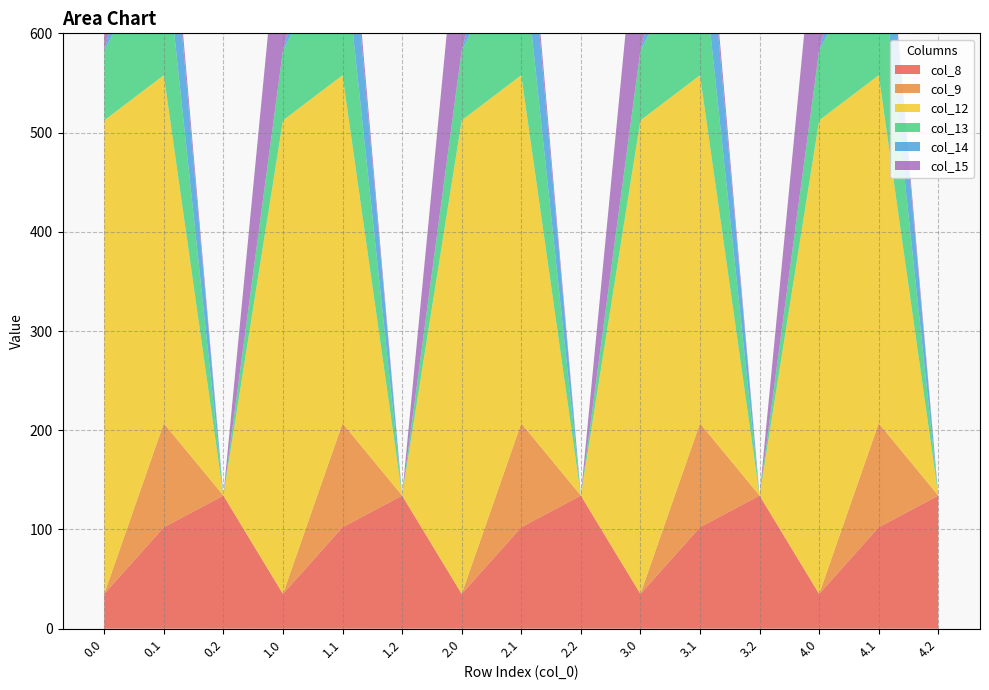

Reading left to right, extract all data points from this chart.

col_8: 0.0=35.0	0.1=102.3	0.2=134.2	1.0=35.0	1.1=102.3	1.2=134.2	2.0=35.0	2.1=102.3	2.2=134.2	3.0=35.0	3.1=102.3	3.2=134.2	4.0=35.0	4.1=102.3	4.2=134.2
col_9: 0.0=0.0	0.1=104.8	0.2=0.0	1.0=0.0	1.1=104.8	1.2=0.0	2.0=0.0	2.1=104.8	2.2=0.0	3.0=0.0	3.1=104.8	3.2=0.0	4.0=0.0	4.1=104.8	4.2=0.0
col_12: 0.0=477.2	0.1=350.8	0.2=0.0	1.0=477.2	1.1=350.8	1.2=0.0	2.0=477.2	2.1=350.8	2.2=0.0	3.0=477.2	3.1=350.8	3.2=0.0	4.0=477.2	4.1=350.8	4.2=0.0
col_13: 0.0=70.2	0.1=141.2	0.2=0.0	1.0=70.2	1.1=141.2	1.2=0.0	2.0=70.2	2.1=141.2	2.2=0.0	3.0=70.2	3.1=141.2	3.2=0.0	4.0=70.2	4.1=141.2	4.2=0.0
col_14: 0.0=0.3	0.1=105.5	0.2=0.0	1.0=0.3	1.1=105.5	1.2=0.0	2.0=0.3	2.1=105.5	2.2=0.0	3.0=0.3	3.1=105.5	3.2=0.0	4.0=0.3	4.1=105.5	4.2=0.0
col_15: 0.0=172.8	0.1=17.3	0.2=0.0	1.0=172.8	1.1=17.3	1.2=0.0	2.0=172.8	2.1=17.3	2.2=0.0	3.0=172.8	3.1=17.3	3.2=0.0	4.0=172.8	4.1=17.3	4.2=0.0